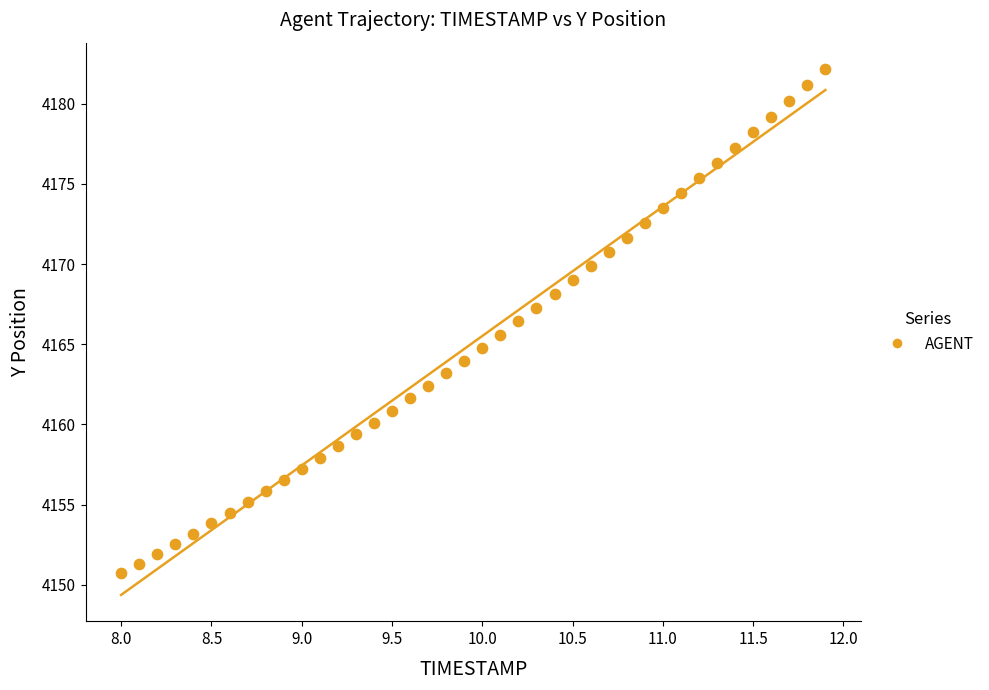

What is the range of X values (max minus min)?

3.9